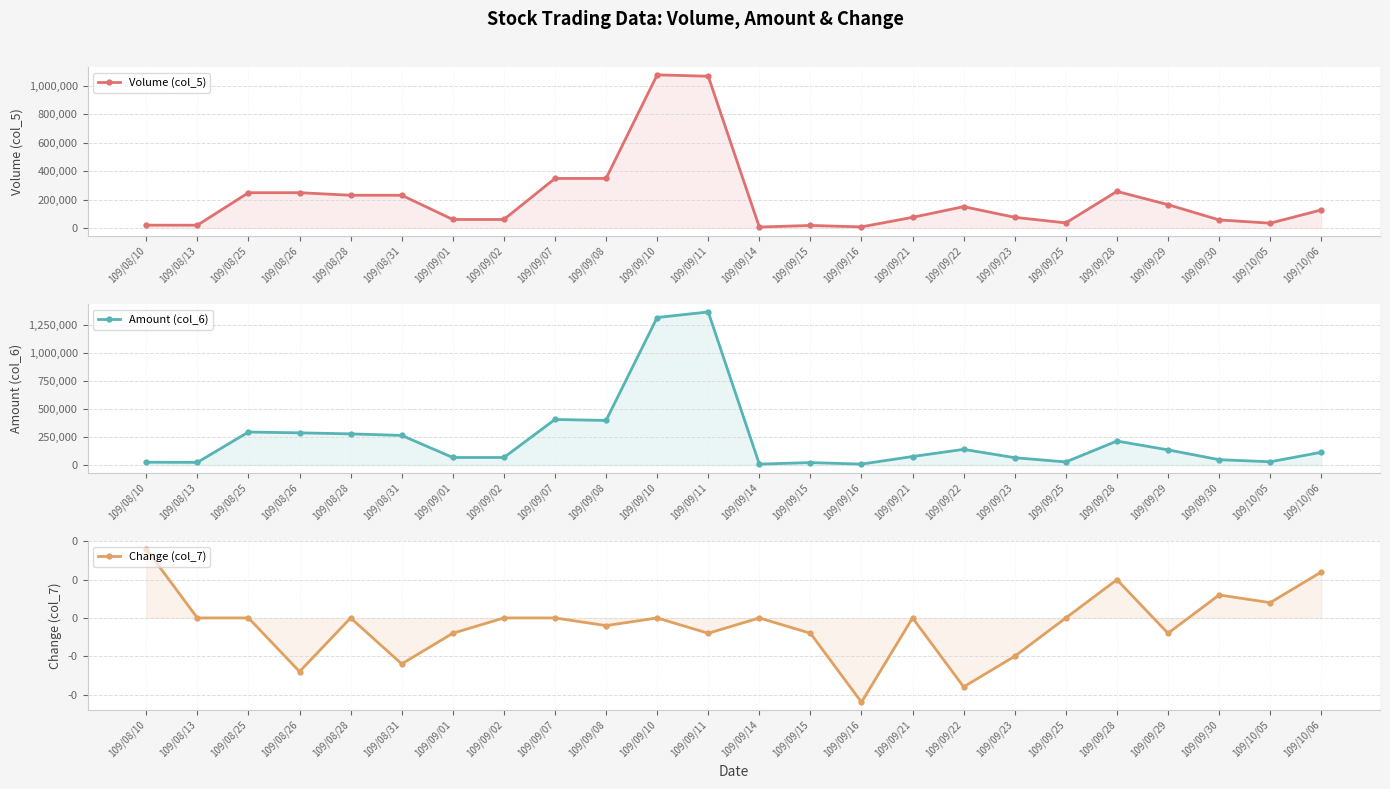

Reading right to left, extract all data points from this chart.

Volume (col_5): 127000.0	34000.0	57000.0	164000.0	257000.0	36000.0	75000.0	150000.0	75000.0	8000.0	18000.0	7000.0	1065000.0	1075000.0	348000.0	348000.0	60000.0	60000.0	230000.0	230000.0	248000.0	248000.0	20000.0	20000.0
Amount (col_6): 114310.0	29580.0	48450.0	135760.0	214520.0	28180.0	66000.0	140250.0	76500.0	9040.0	22480.0	8820.0	1364510.0	1314670.0	397880.0	406580.0	67800.0	67800.0	264500.0	278300.0	287480.0	294630.0	24600.0	25800.0
Change (col_7): 0.1	0.0	0.0	-0.0	0.1	0.0	-0.1	-0.1	0.0	-0.1	-0.0	0.0	-0.0	0.0	-0.0	0.0	0.0	-0.0	-0.1	0.0	-0.1	0.0	0.0	0.1